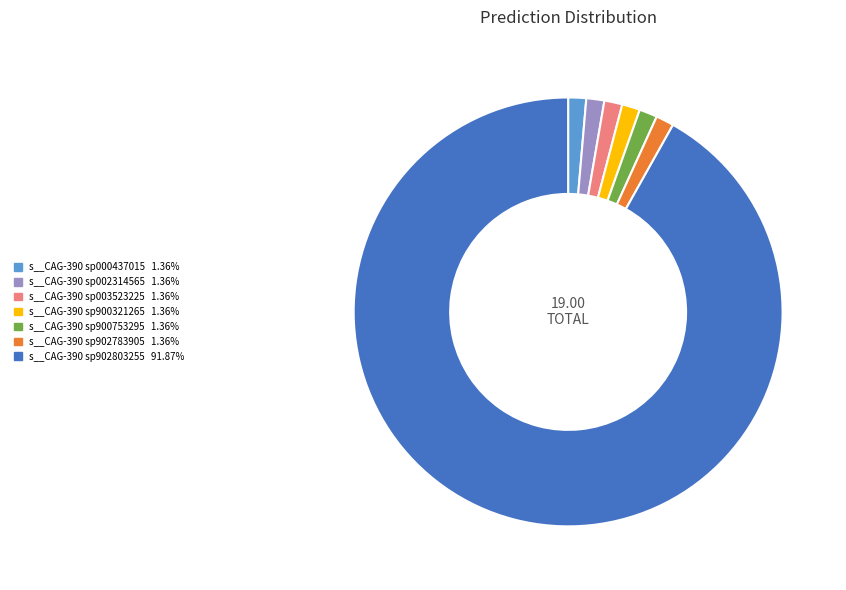

How many segments does this pie chart have?

7